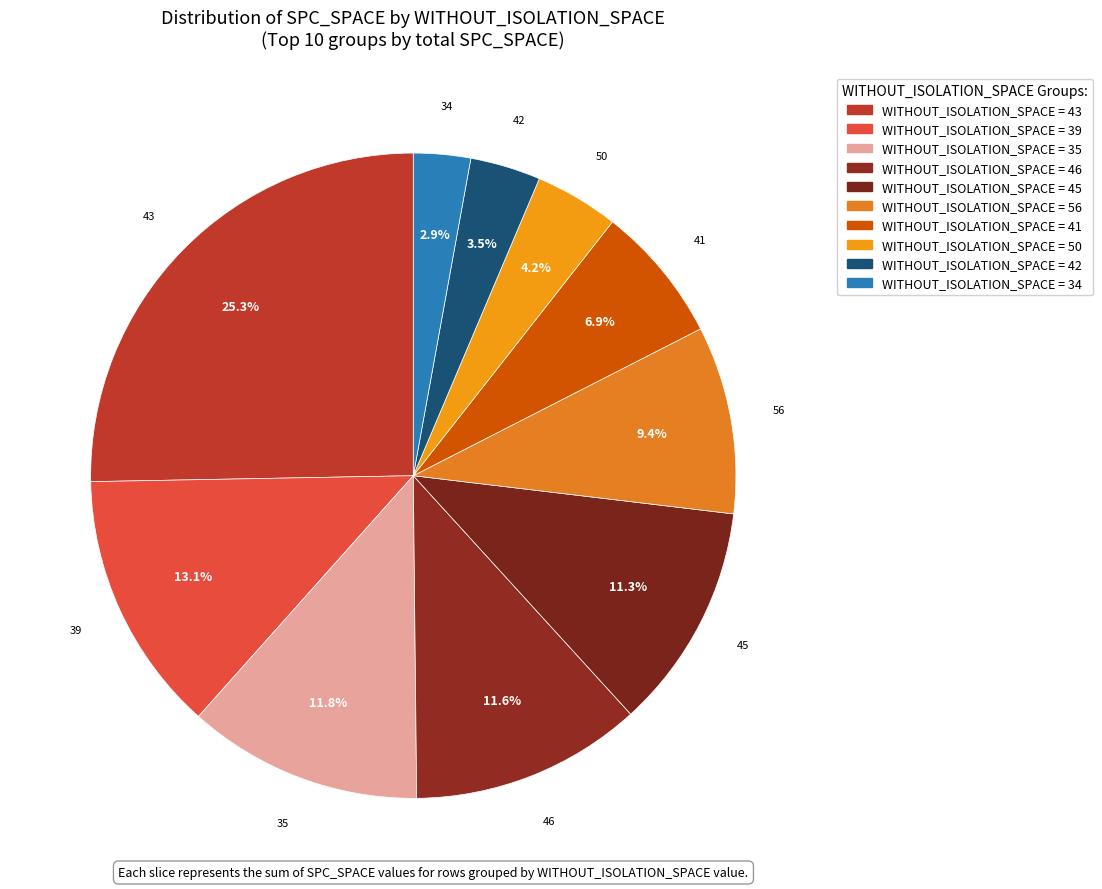

How many segments does this pie chart have?

10